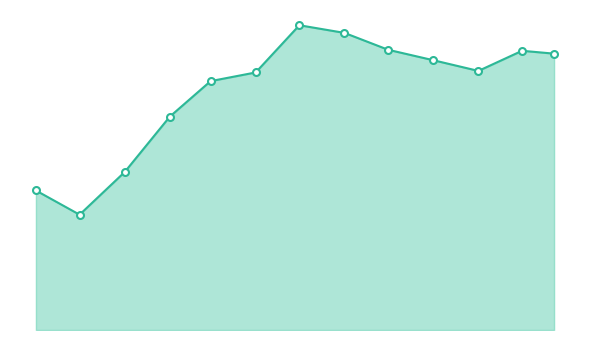

Is this an area chart (filled region under the line)?

Yes